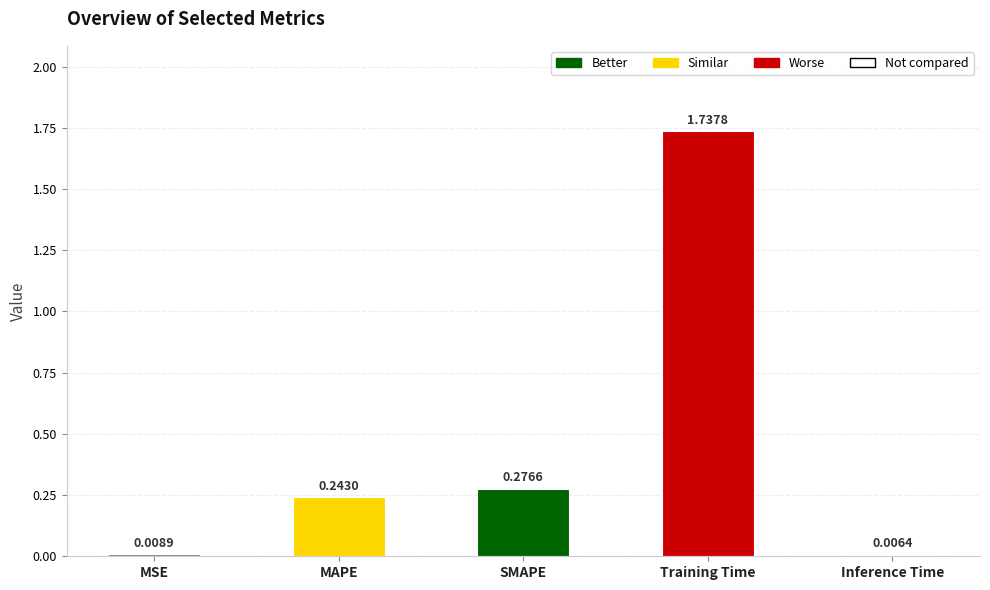

List the labels in order of value, smallest first.

Inference Time, MSE, MAPE, SMAPE, Training Time